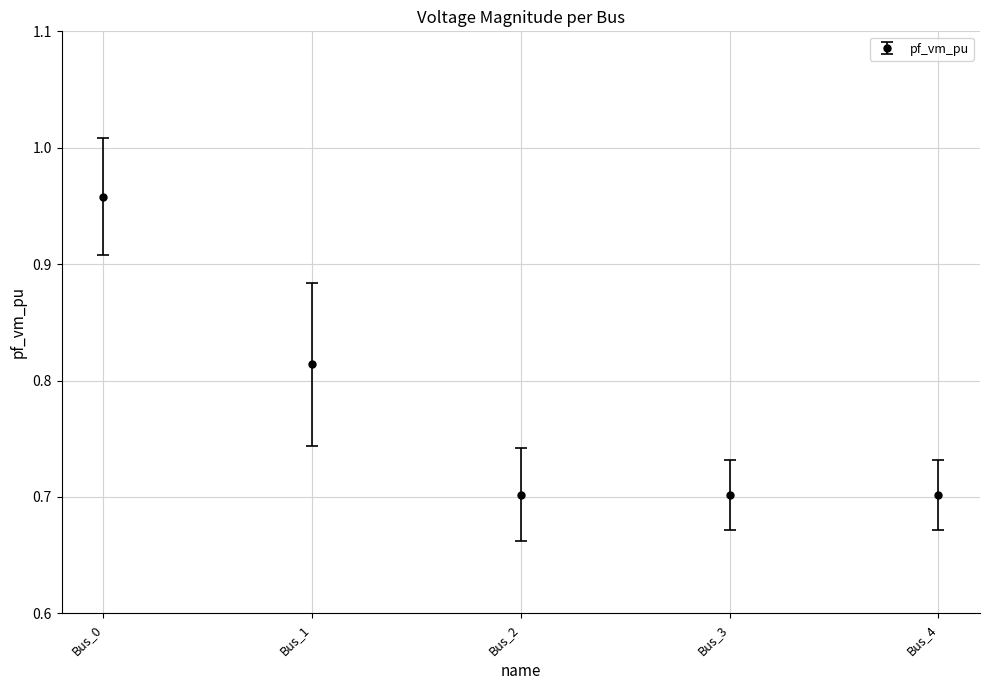

What is the sum of the values at Bus_1 and Bus_4?

1.5